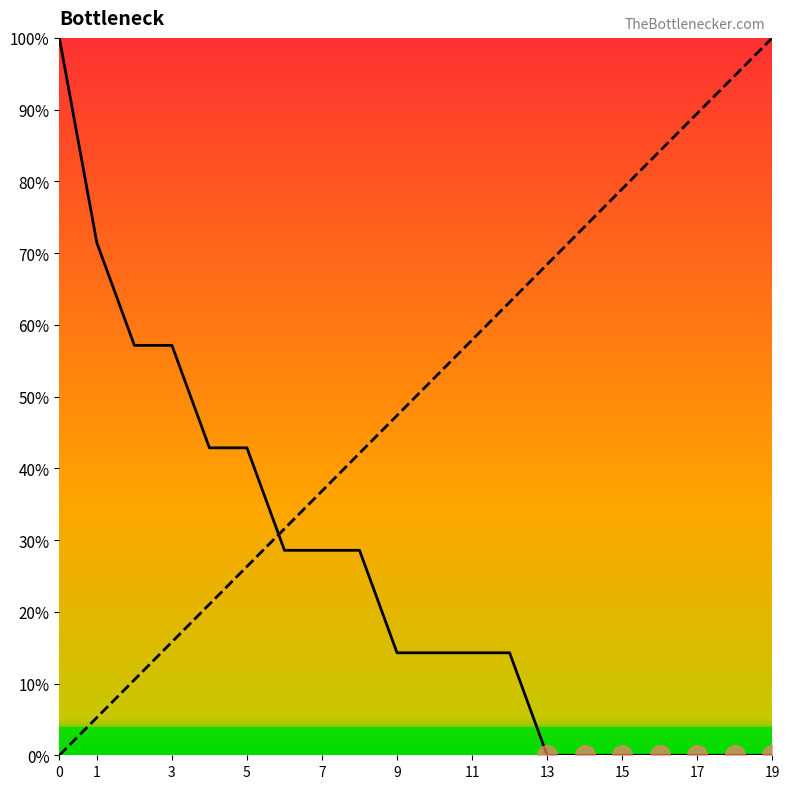

Between which two adjacent categories do Rk and Pts first intersect?

5 and 6